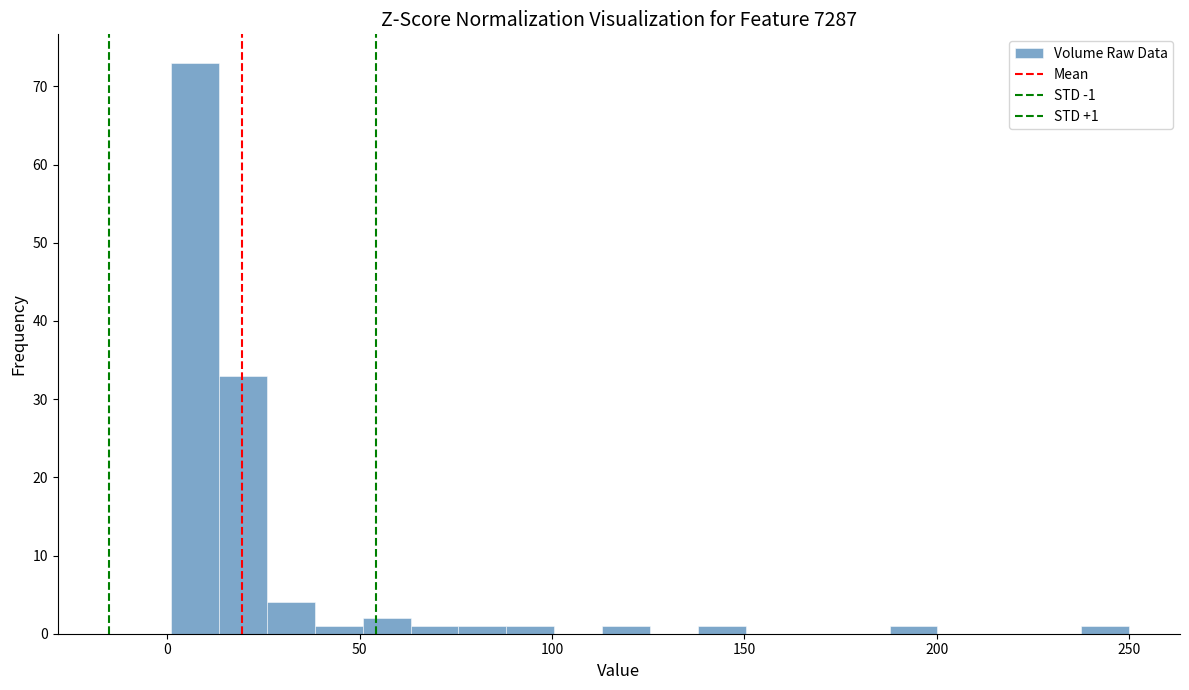

Read against the x-axis, roughly where is the centre of the tallest bar?

5